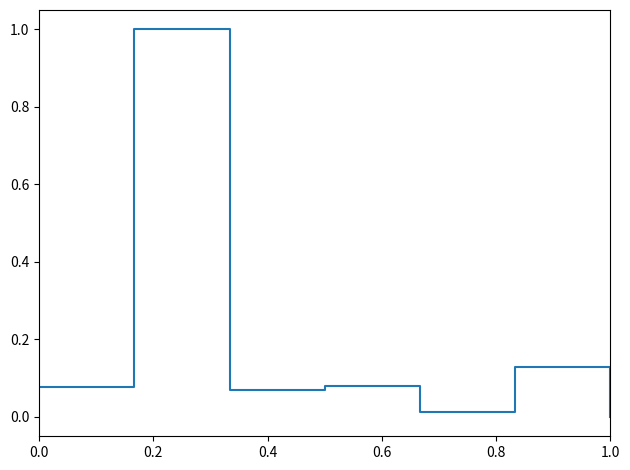

True or false: the data has more than 1 interior local peaks.

True